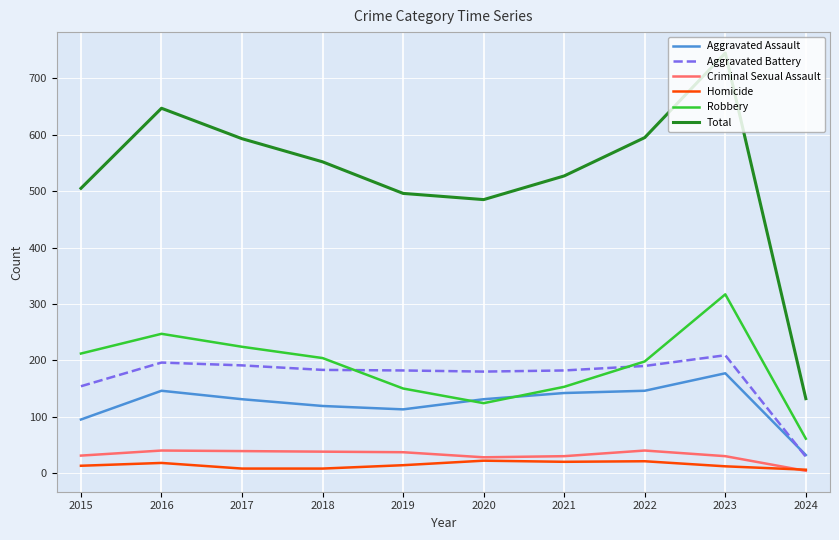

What is the highest value of the Homicide series?

22